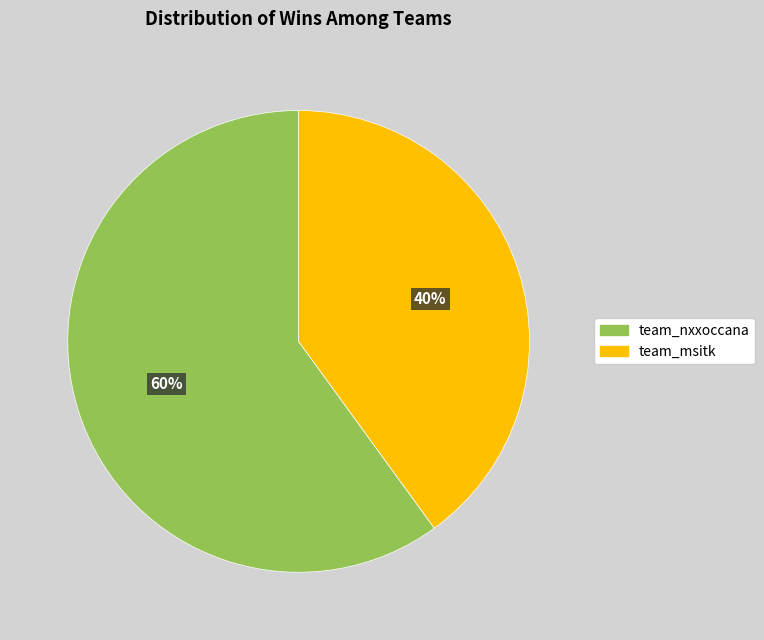

To the nearest percent, what percentage of the pie is team_msitk?

40%